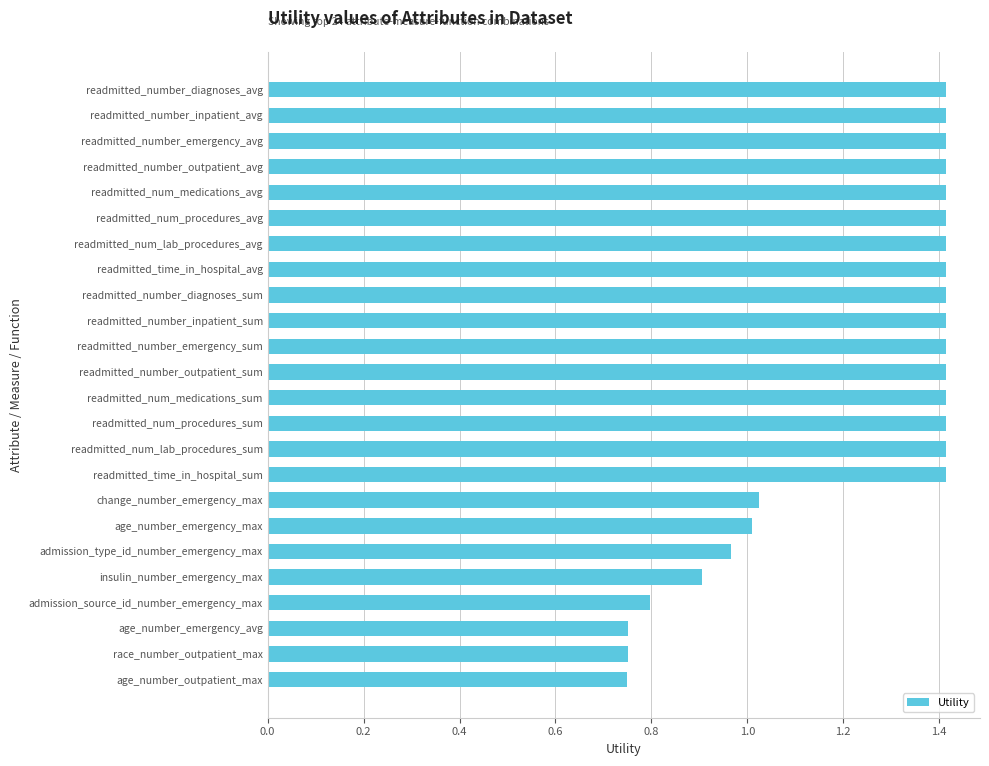

What is the difference between the values at admission_type_id_number_emergency_max and readmitted_time_in_hospital_avg?

0.4